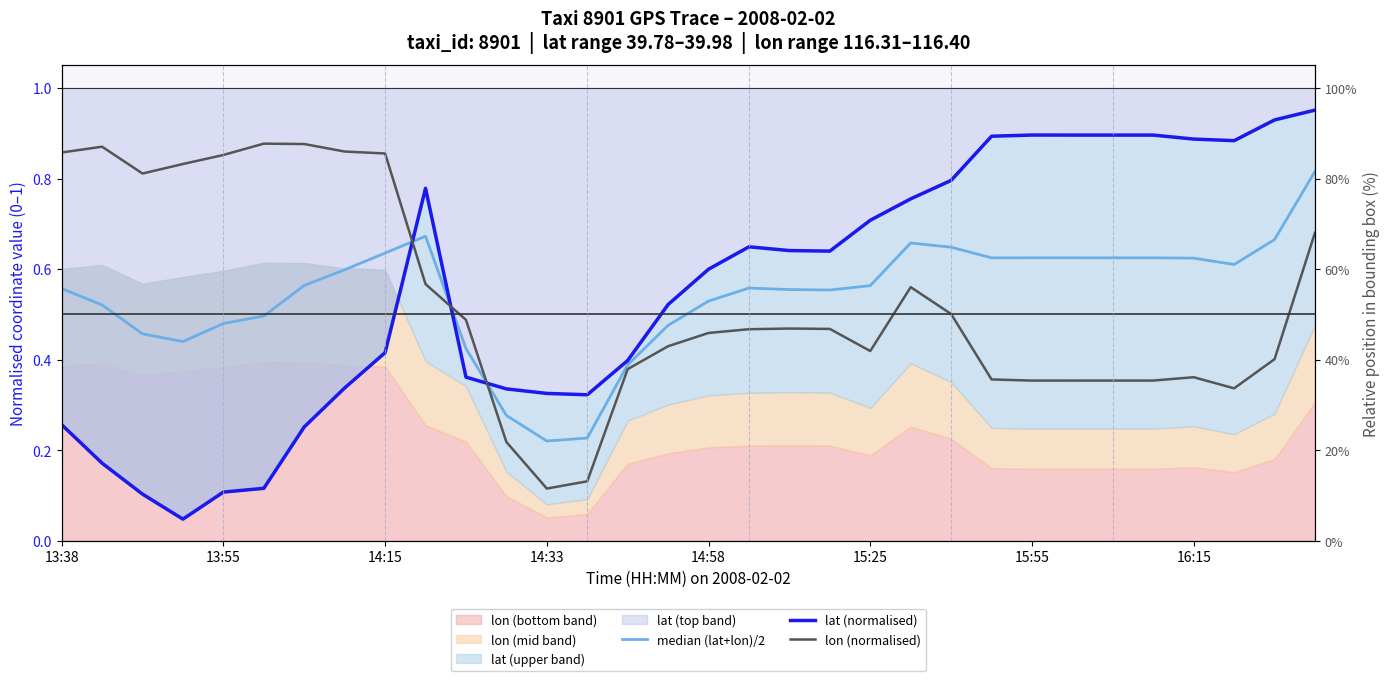

Between which two adjacent categories do lon (normalised) and lat (normalised) first intersect?

8 and 9